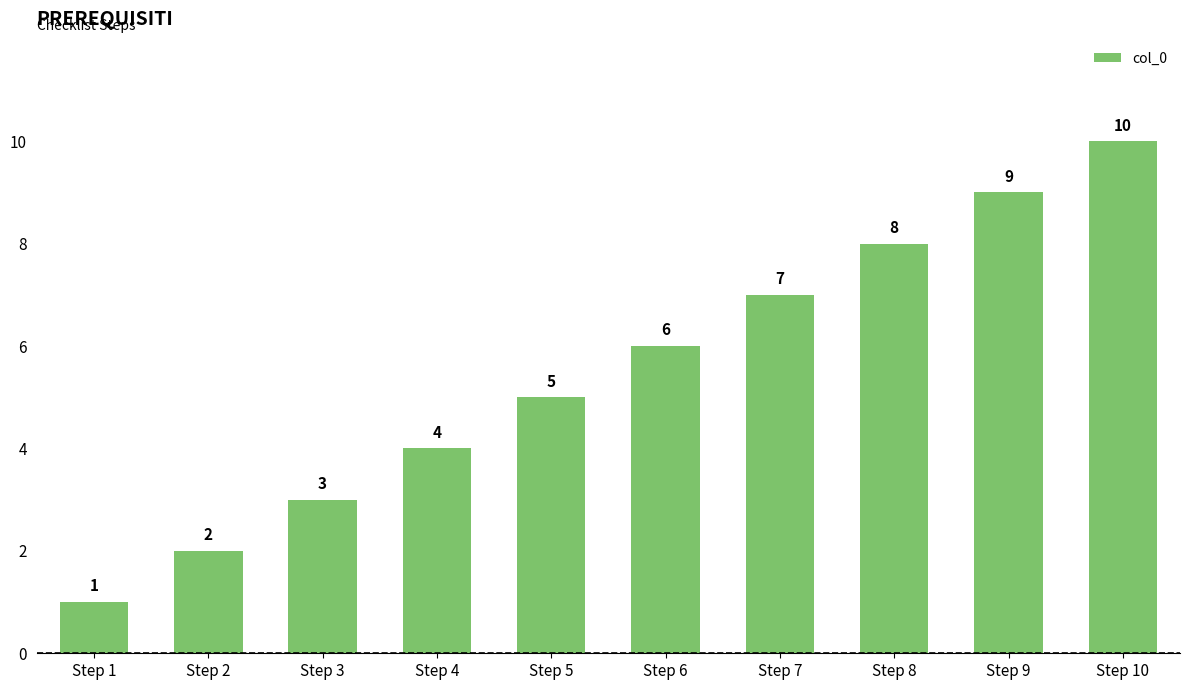

What is the value of the 7th bar from the left?

7